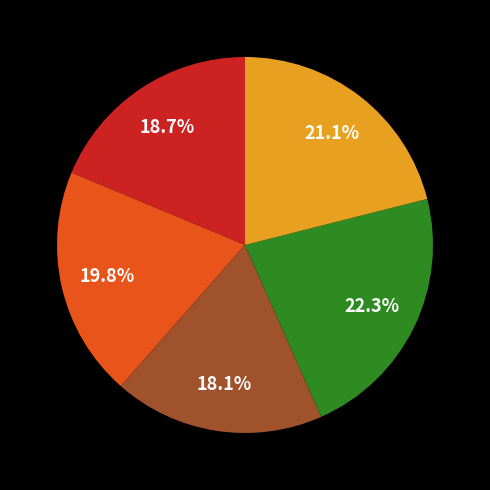

Is there a majority slice in this chart?

No